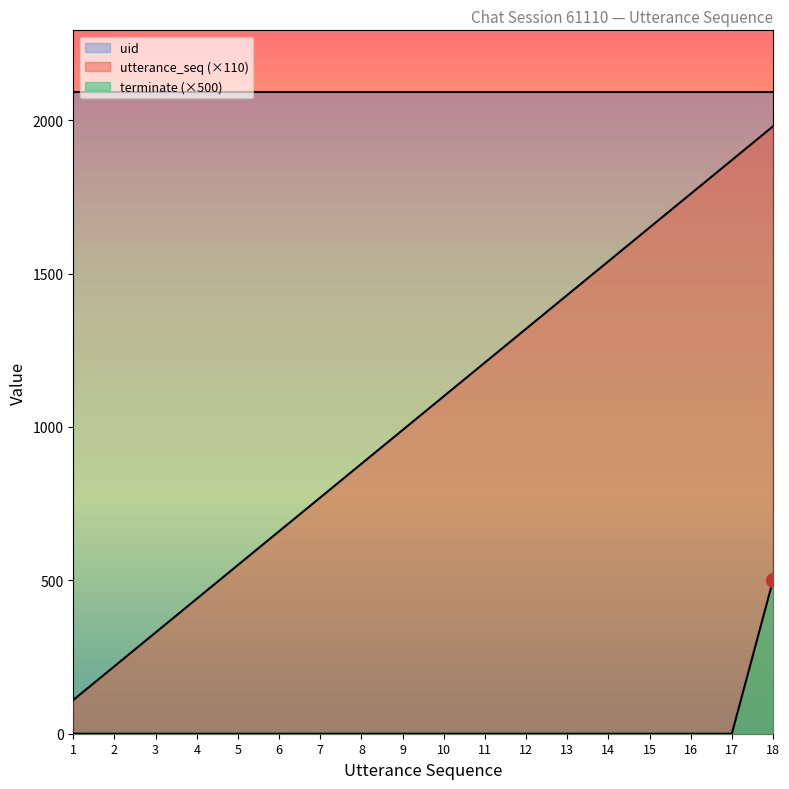

At which category is the sum across all series the highest?

18